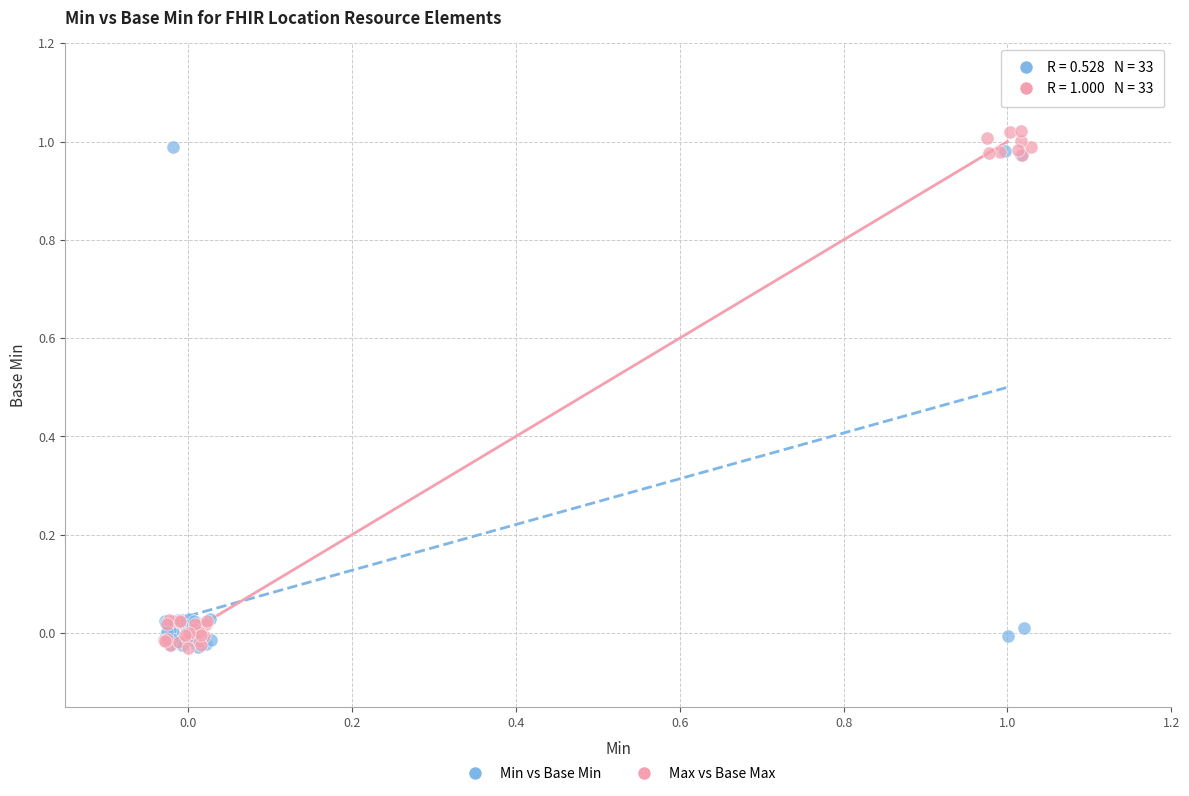

Which series contains the highest Y value?

Max vs Base Max